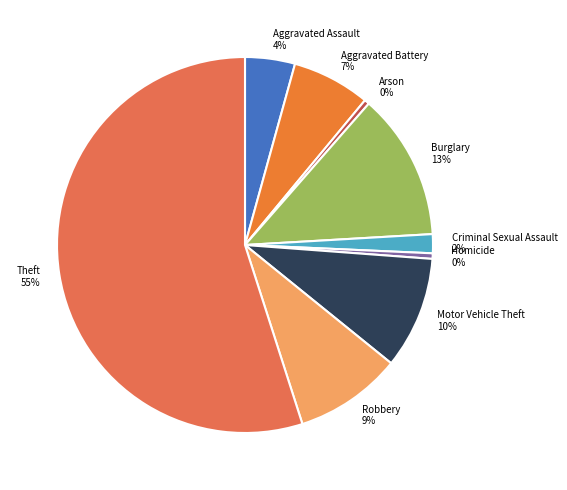

How many slices are in this pie chart?

9